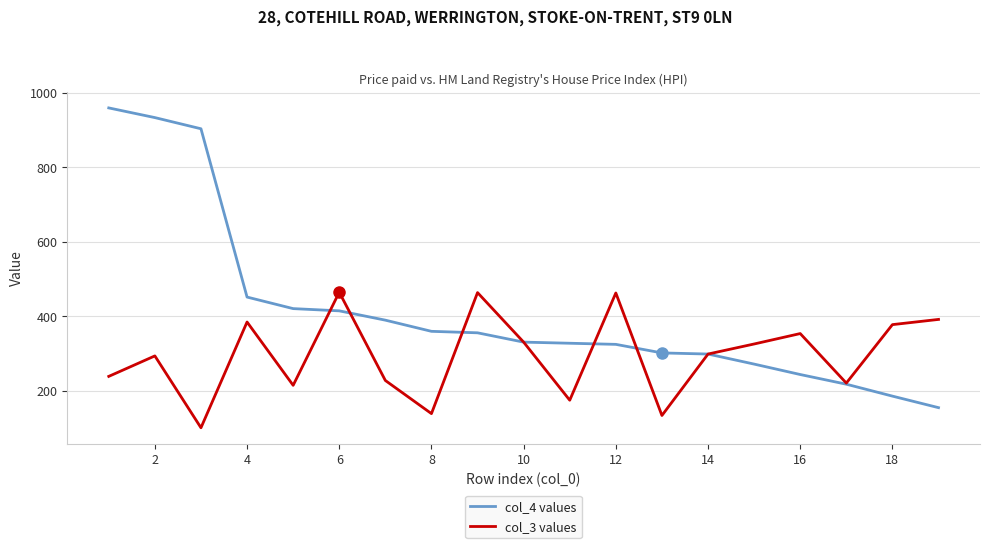

Which series has the widest spread of values?

col_4 values